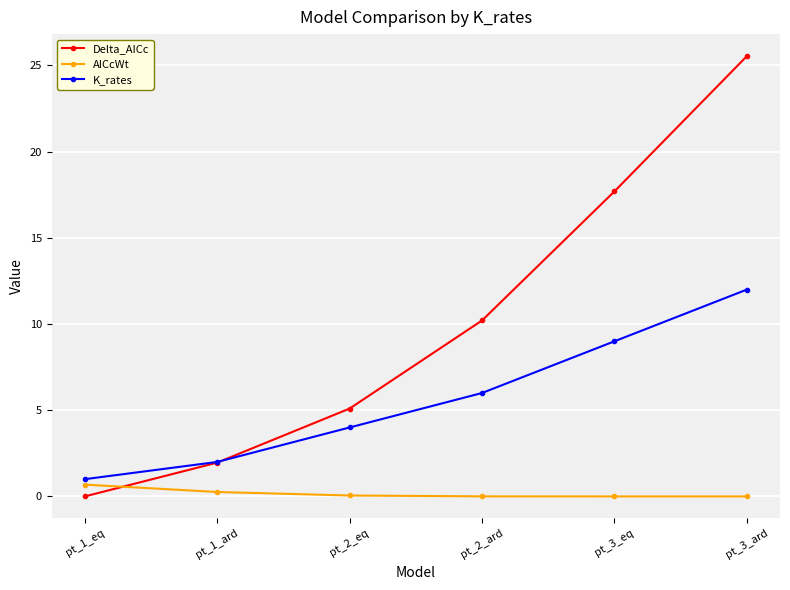

What is the sum of all Delta_AICc values?

60.5